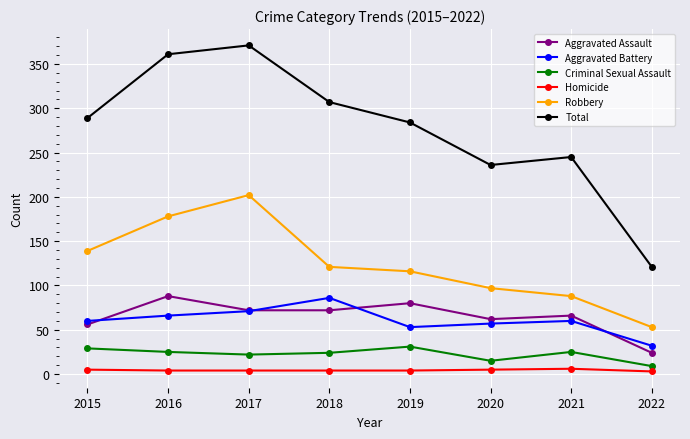

What is the value of the Homicide point at the 2nd from the left?

4